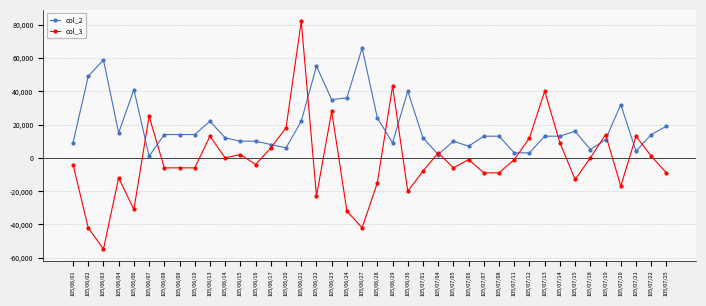

Reading right to left, what are all the values shown in this chart?

col_2: 19000	14000	4000	32000	11000	5000	16000	13000	13000	3000	3000	13000	13000	7000	10000	2000	12000	40000	9000	24000	66000	36000	35000	55000	22000	6000	8000	10000	10000	12000	22000	14000	14000	14000	1000	41000	15000	58813	49000	9000
col_3: -9000	1000	13000	-17000	14000	0	-13000	9000	40000	12000	-1000	-9000	-9000	-1000	-6000	3000	-8000	-20000	43000	-15000	-42000	-32000	28000	-23000	82000	18000	6000	-4000	2000	0	13000	-6000	-6000	-6000	25000	-31000	-12000	-54813	-42000	-4000